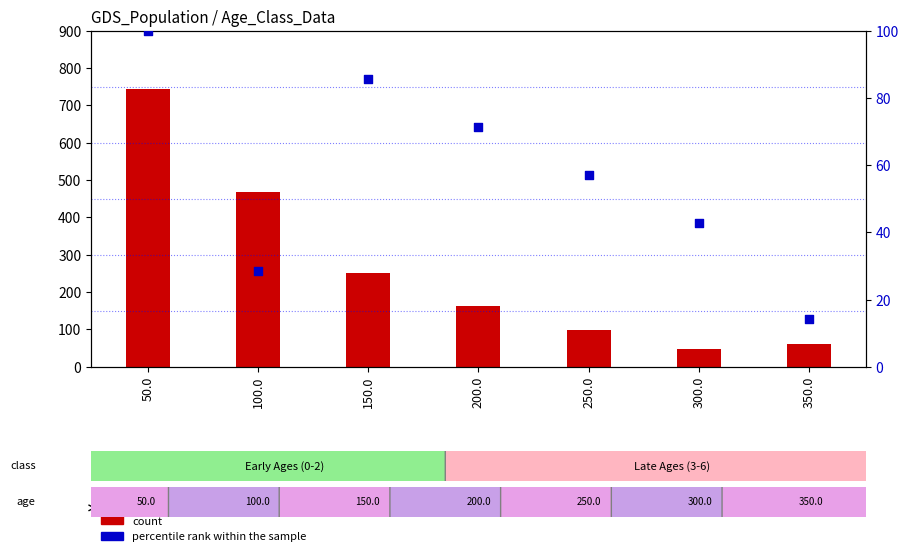

Which series contains the highest Y value?

count